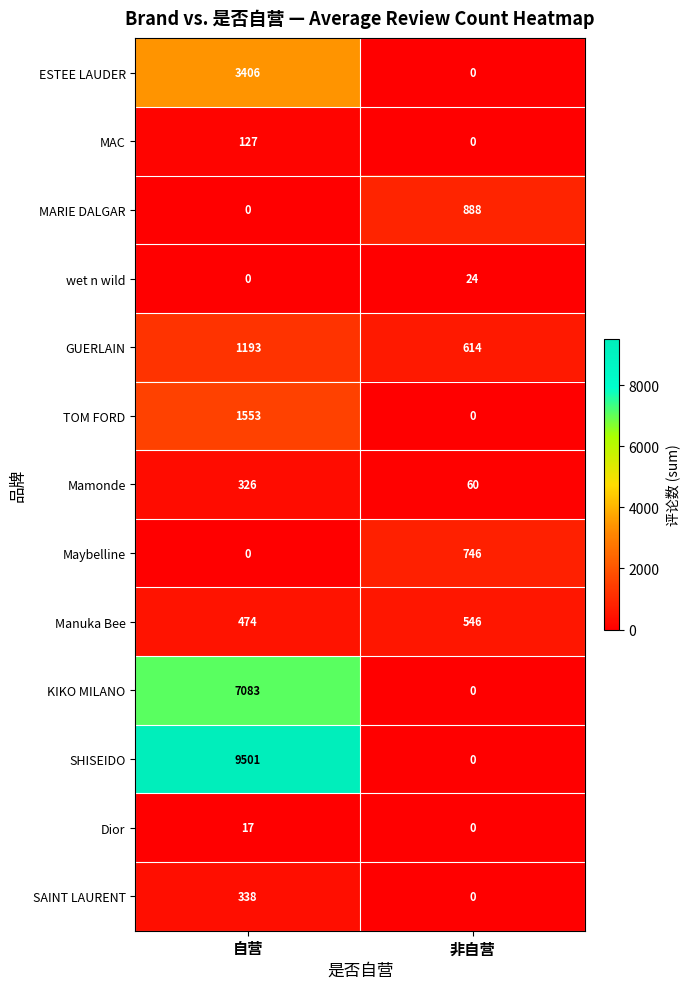

What is the difference between the Mamonde values at 非自营 and 自营?

266